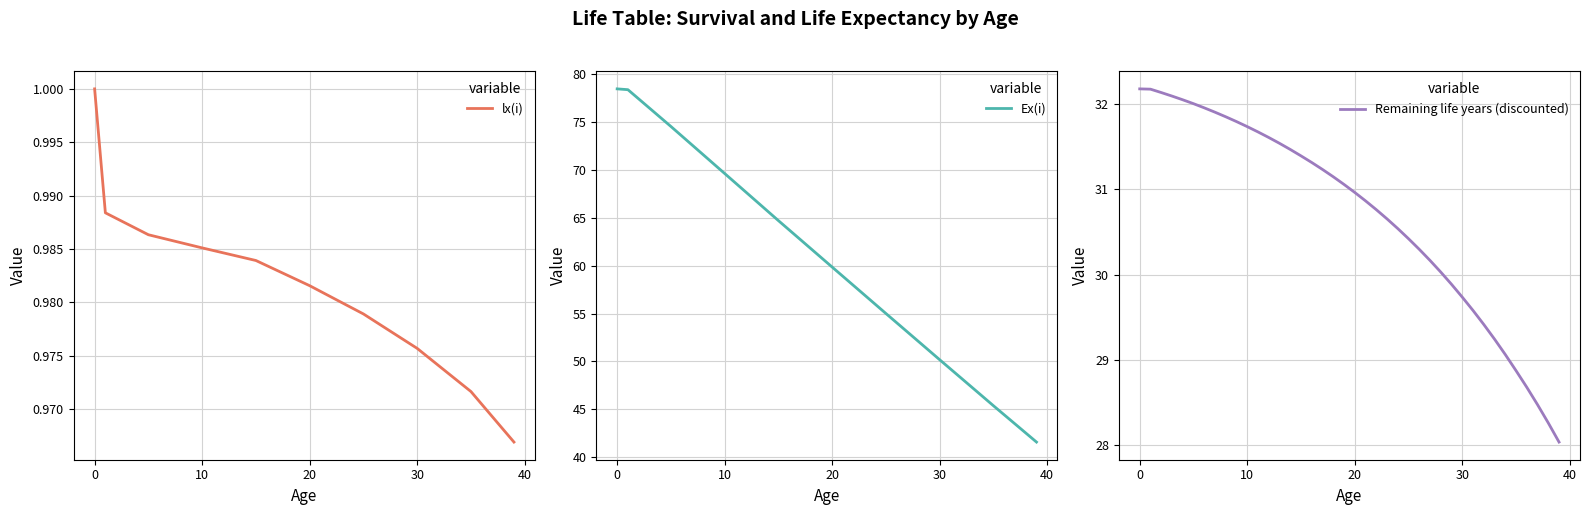

Reading left to right, list all the values displayed in this chart.

lx(i): 1.0	1.0	1.0	1.0	1.0	1.0	1.0	1.0	1.0	1.0	1.0	1.0	1.0	1.0	1.0	1.0	1.0	1.0	1.0	1.0	1.0	1.0	1.0	1.0	1.0	1.0	1.0	1.0	1.0	1.0	1.0	1.0	1.0	1.0	1.0	1.0	1.0	1.0	1.0	1.0
Ex(i): 78.5	78.4	77.4	76.4	75.5	74.5	73.5	72.6	71.6	70.6	69.6	68.6	67.6	66.7	65.7	64.7	63.7	62.8	61.8	60.8	59.8	58.9	57.9	56.9	56.0	55.0	54.0	53.1	52.1	51.1	50.2	49.2	48.3	47.3	46.3	45.4	44.4	43.5	42.5	41.6
Remaining life years (discounted): 32.2	32.2	32.1	32.1	32.1	32.0	32.0	31.9	31.9	31.8	31.7	31.7	31.6	31.5	31.5	31.4	31.3	31.2	31.1	31.1	31.0	30.9	30.8	30.7	30.5	30.4	30.3	30.2	30.0	29.9	29.7	29.6	29.4	29.2	29.1	28.9	28.7	28.5	28.3	28.0